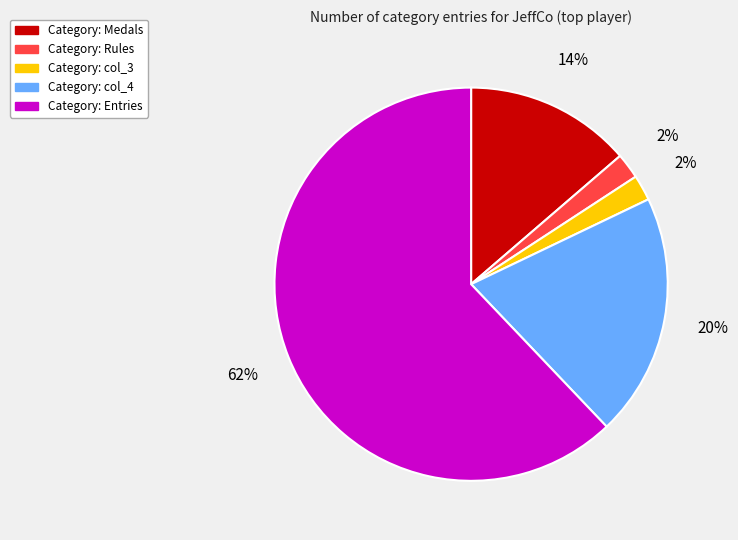

To the nearest percent, what is the difference between the largest and smallest slice percentages?

60%